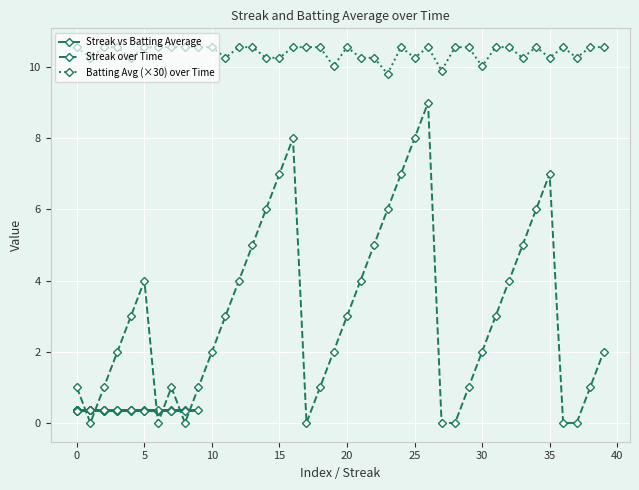

Rank the series by their average value, from lowest to highest.

Streak vs Batting Average, Streak over Time, Batting Avg (×30) over Time